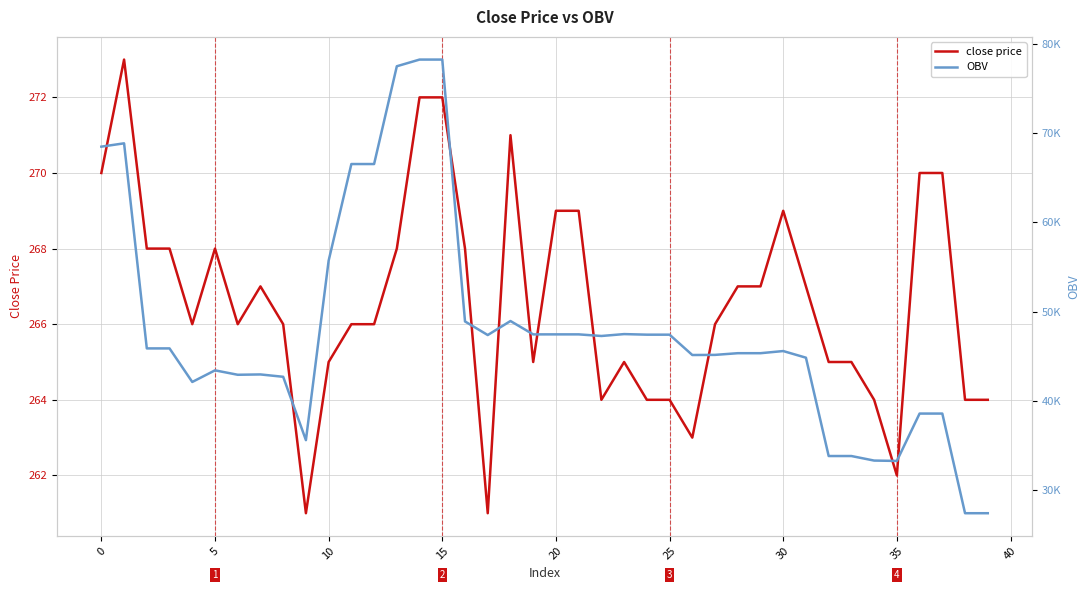

How many lines are shown in the chart?

2